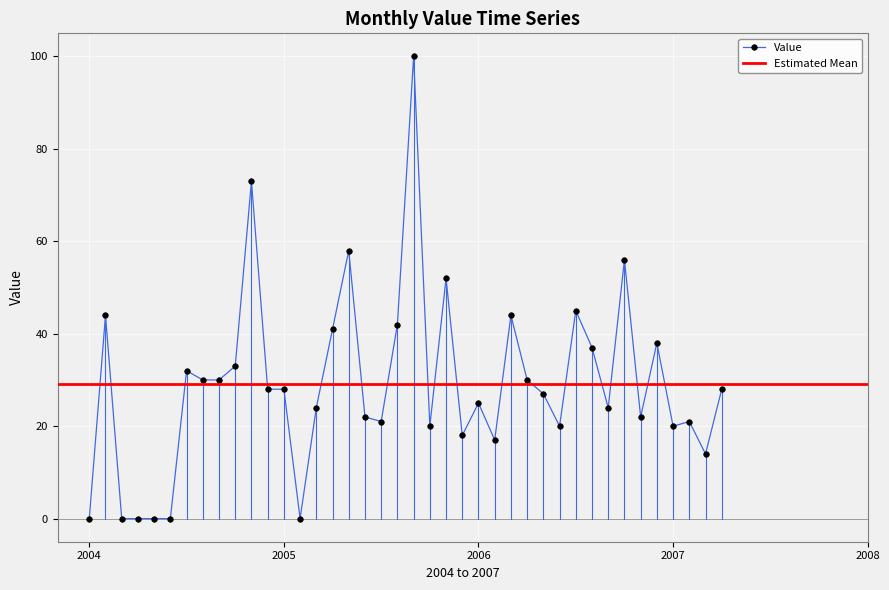

True or false: Value has more than 0 points higher than both neighbors.

True